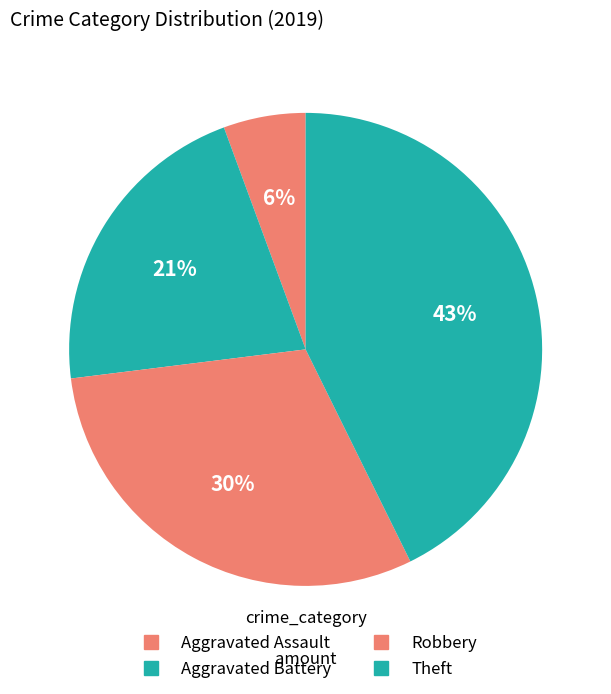

What is the change in value from Aggravated Battery to Robbery?

+8